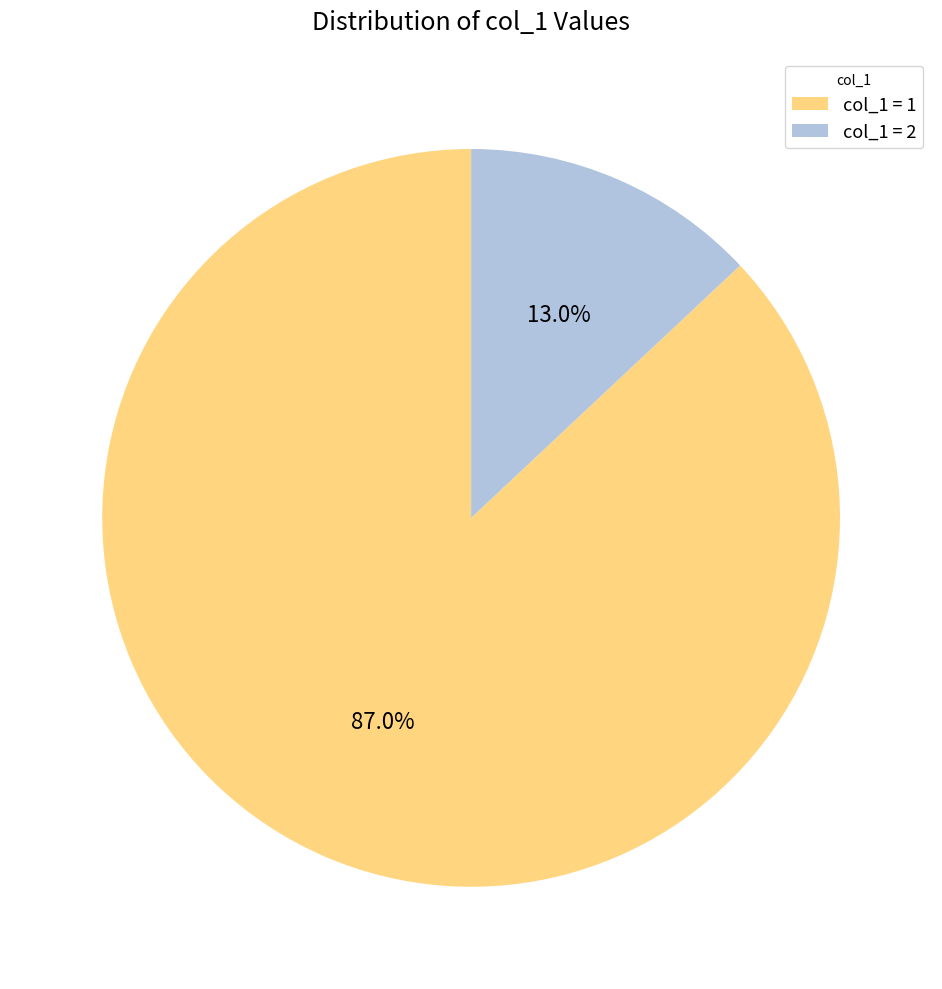

To the nearest percent, what is the average slice percentage?

50%